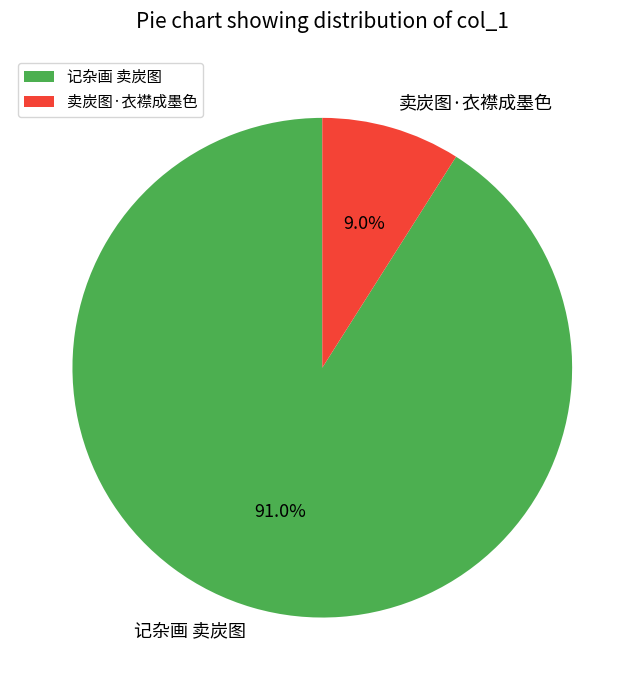

Which category has the biggest portion of the pie?

记杂画 卖炭图